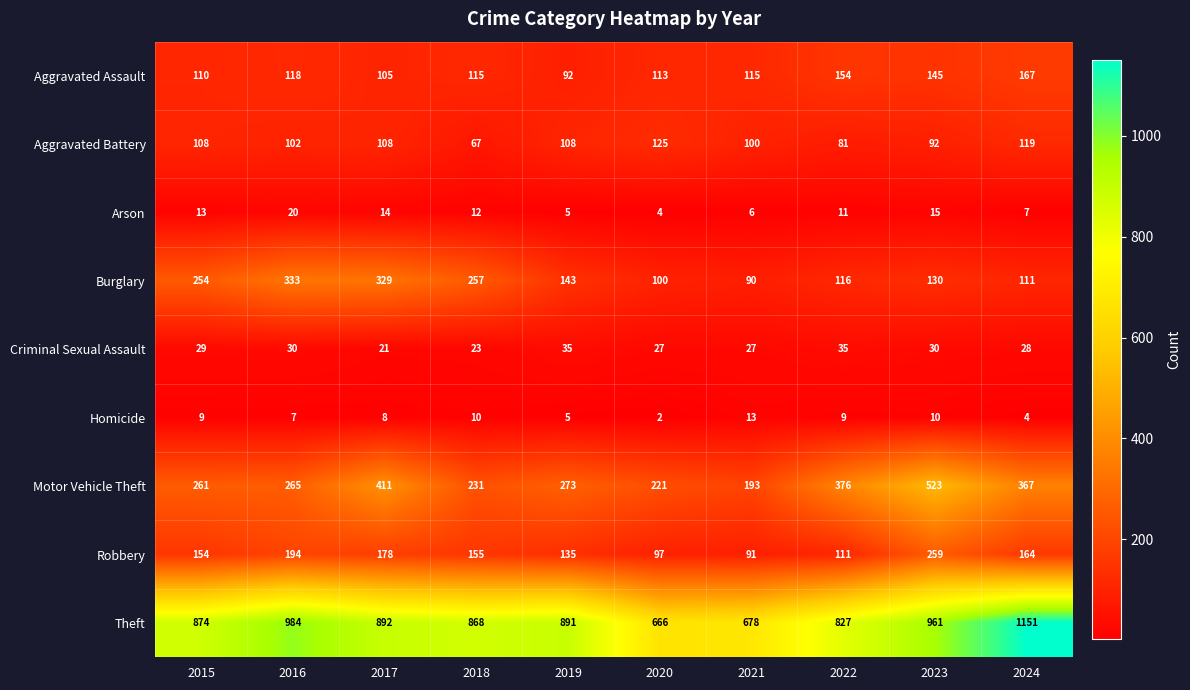

What is the total value across all series at 2015?

1812